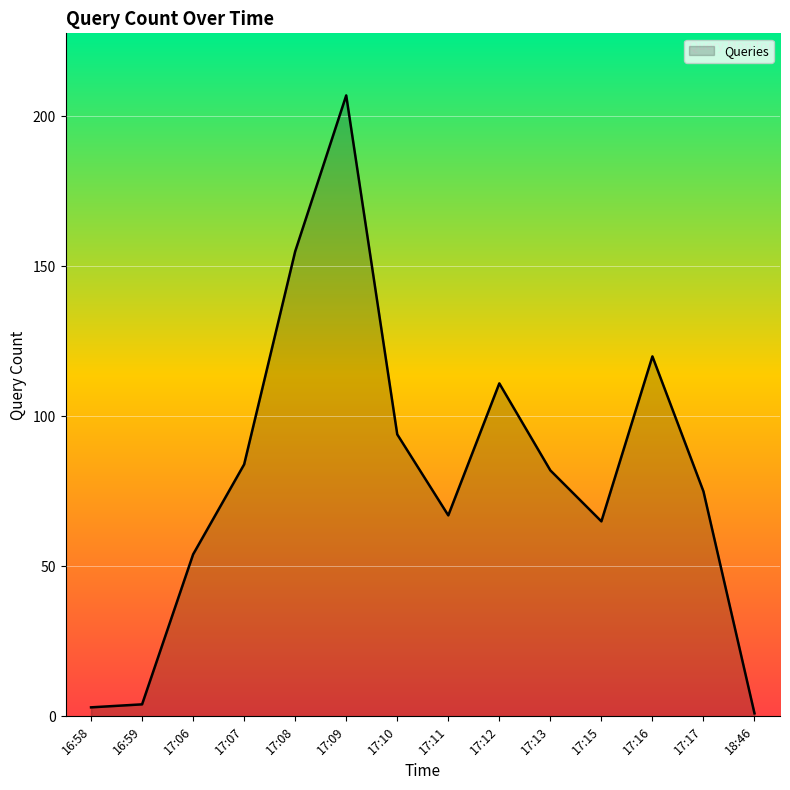

Reading left to right, transcribe all the data shown in this chart.

3	4	54	84	155	207	94	67	111	82	65	120	75	1